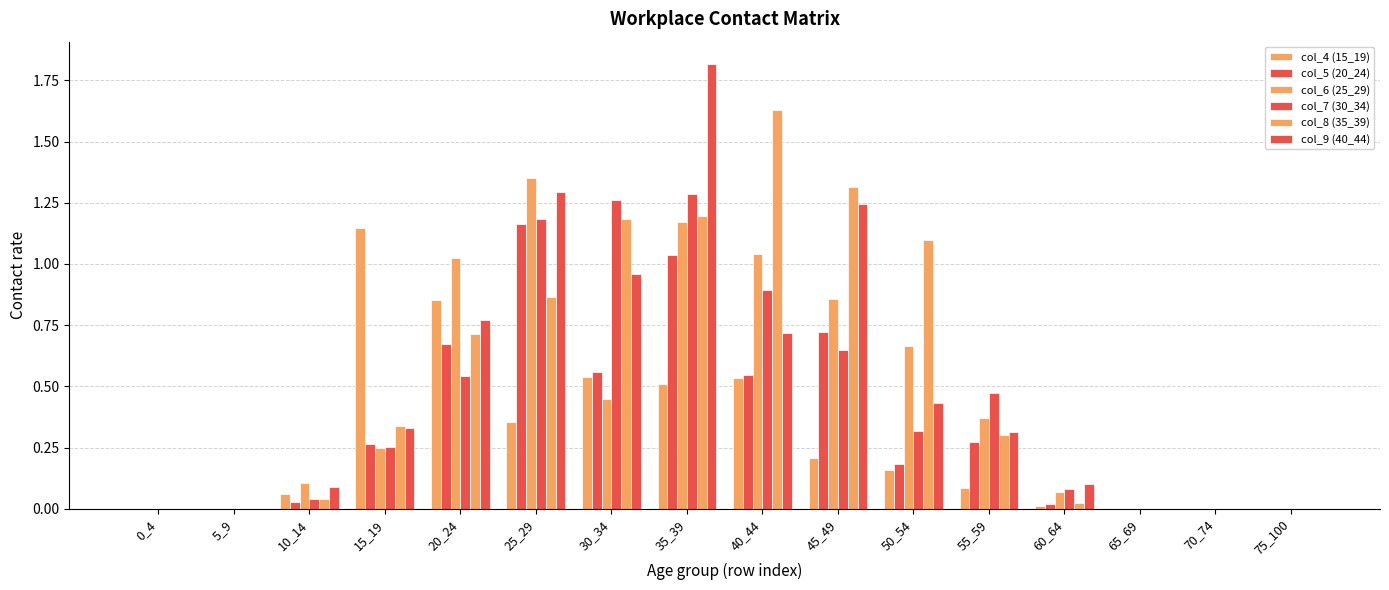

What is the value of the col_4 (15_19) bar at the 11th from the left?

0.2